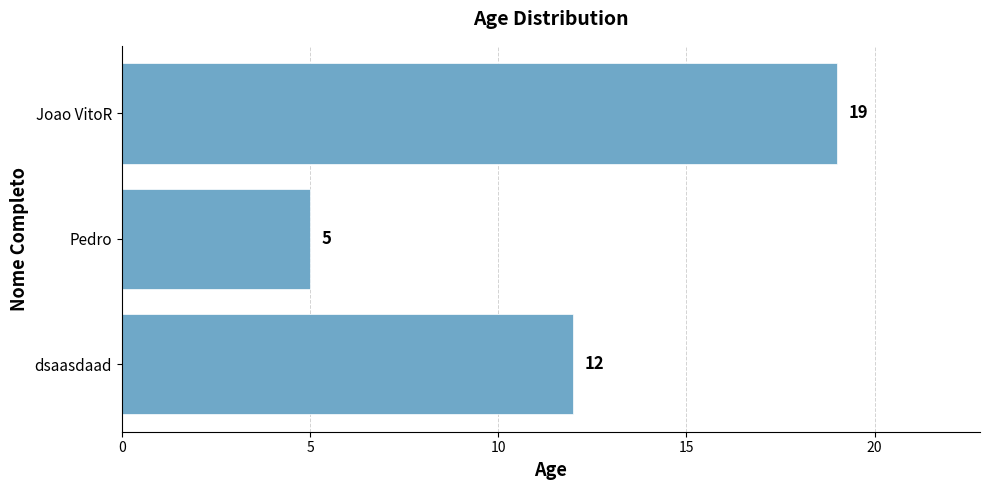

How many values are between 5 and 19?

3